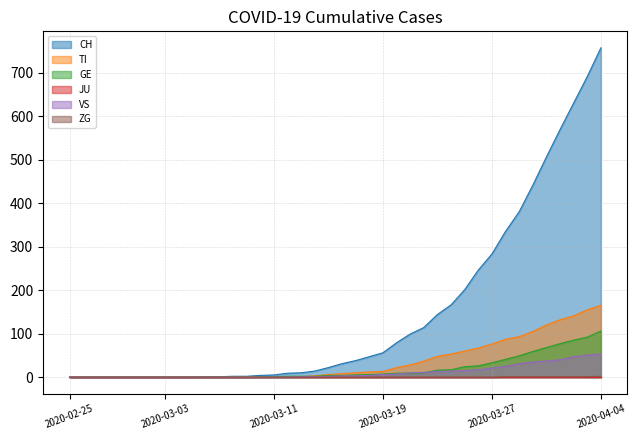

What is the average value of the TI series?

36